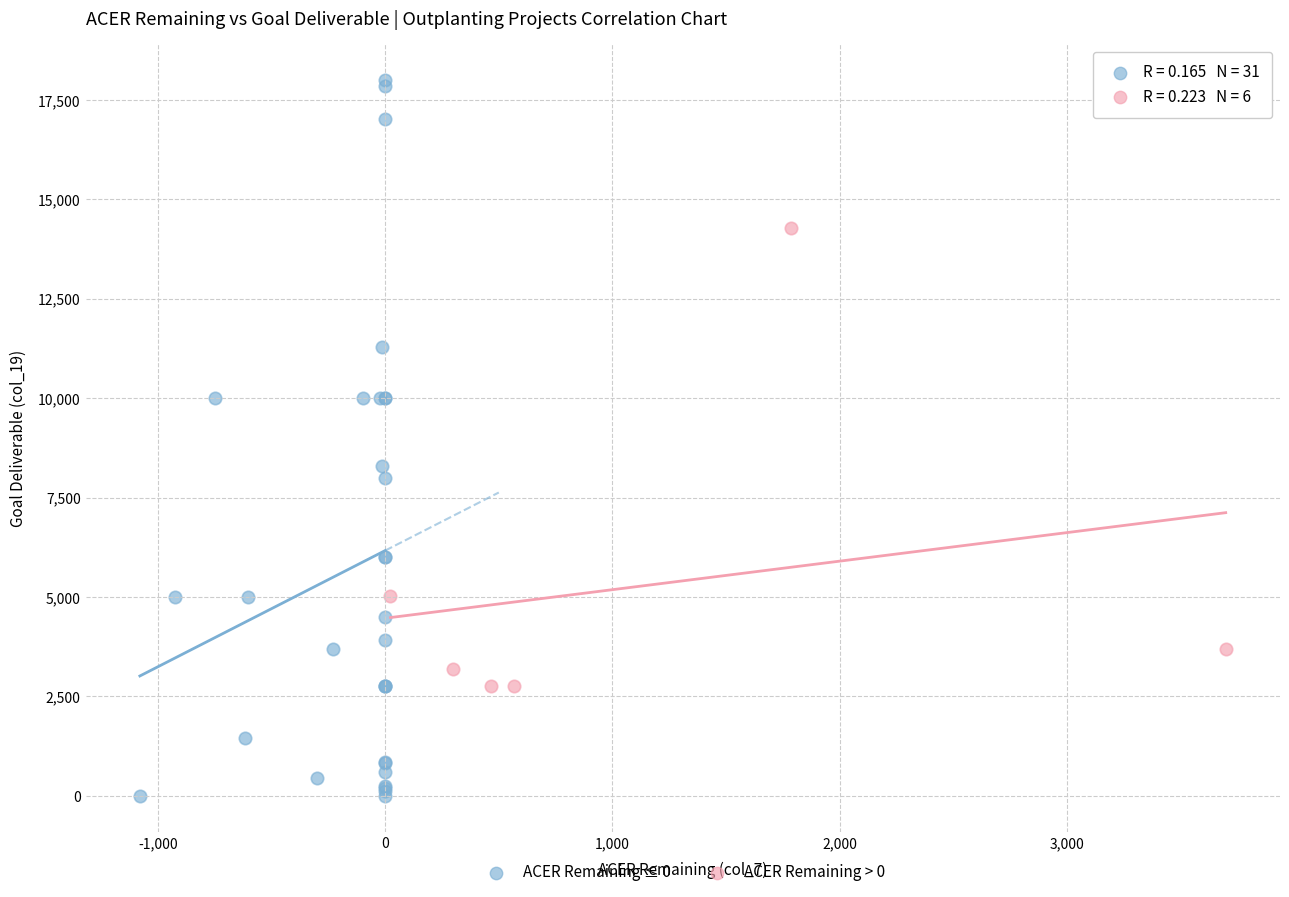

Which series contains the lowest Y value?

ACER Remaining ≤ 0